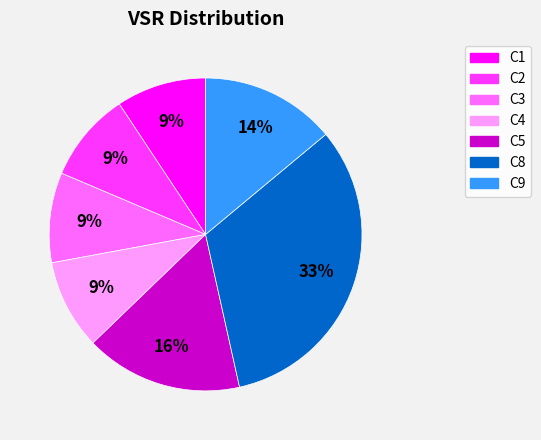

To the nearest percent, what is the average slice percentage?

14%